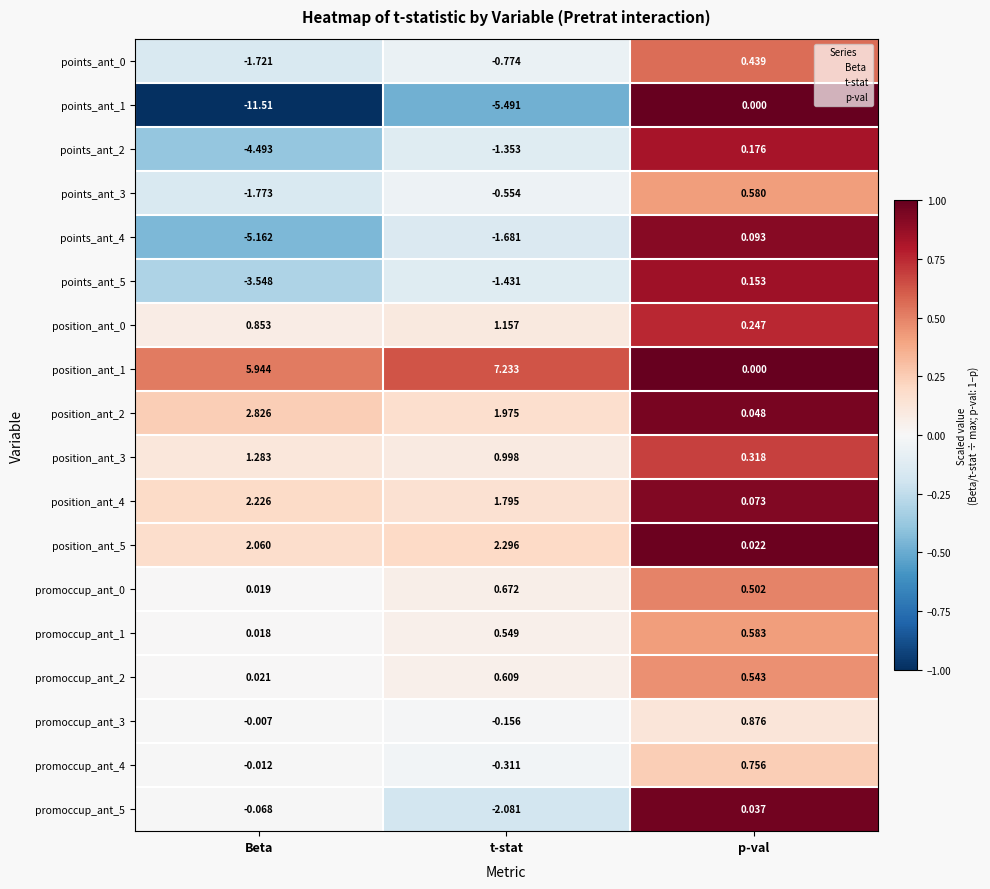

At which category does the chart reach its minimum across all series?

Beta